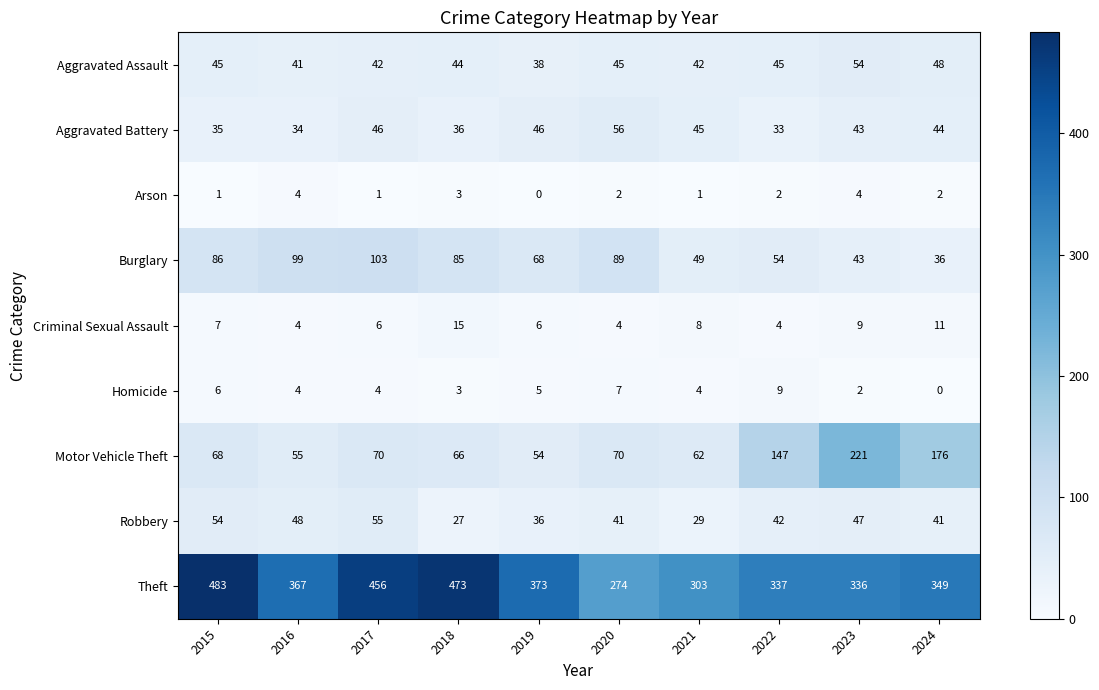

What is the approximate value of Robbery at 2020, to the nearest 10?

40